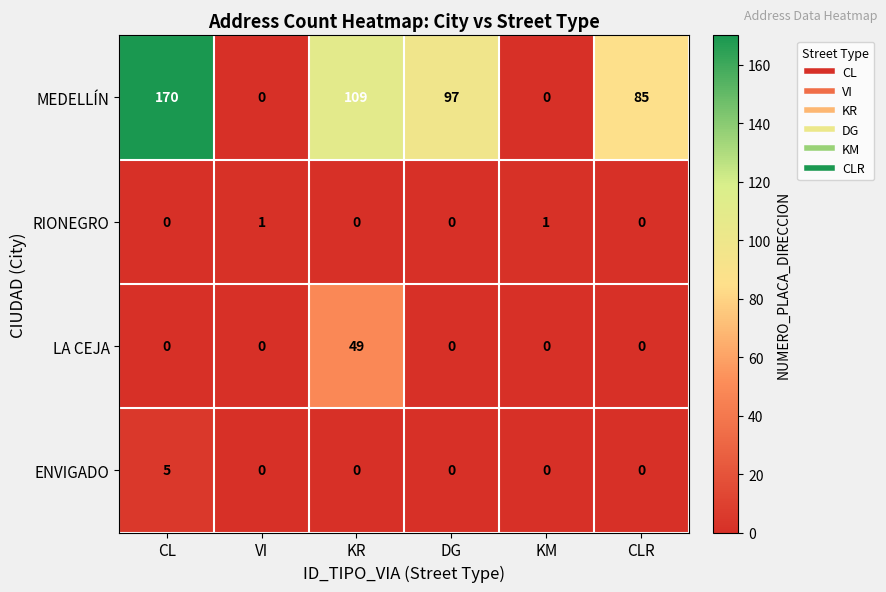

How many data points in ENVIGADO are above 0?

1